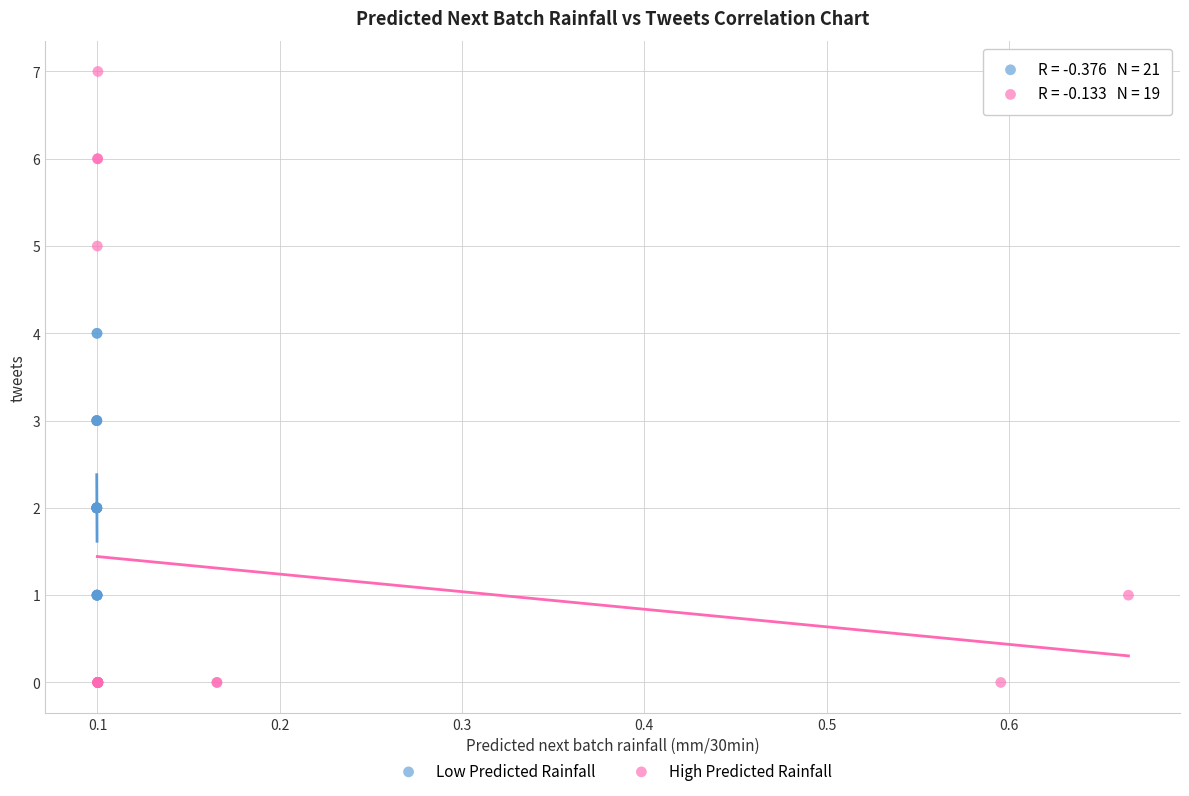

Which series contains the lowest Y value?

High Predicted Rainfall